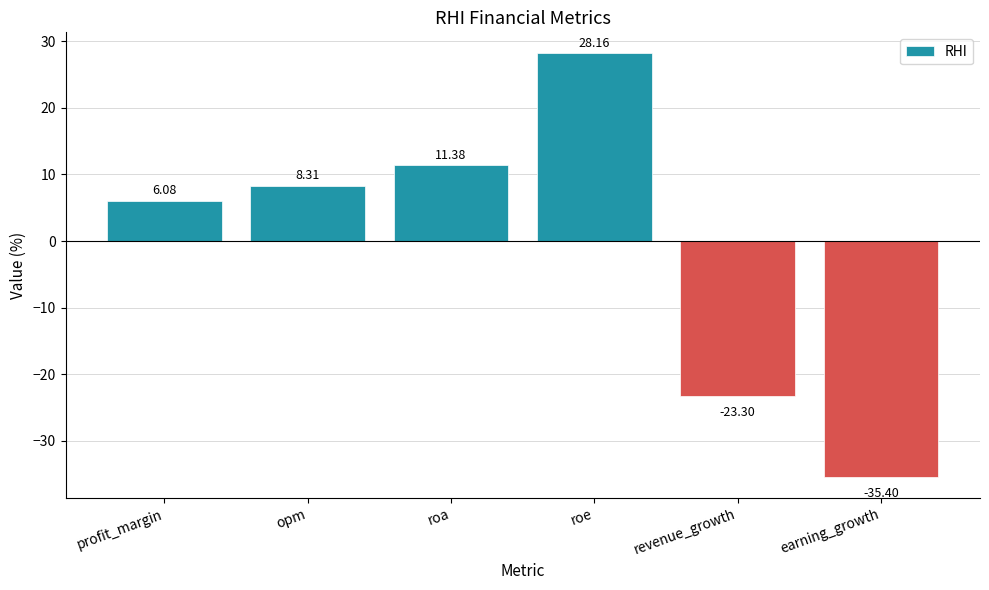

Reading left to right, extract all data points from this chart.

profit_margin=6.1	opm=8.3	roa=11.4	roe=28.2	revenue_growth=-23.3	earning_growth=-35.4